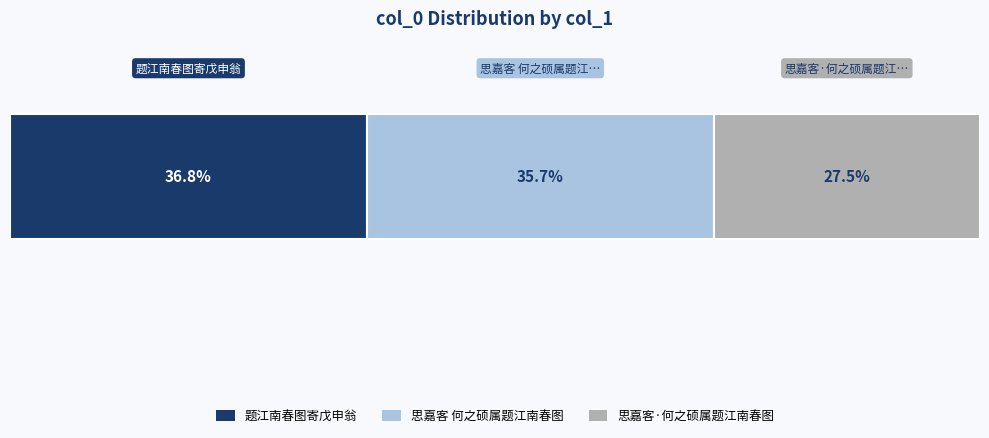

What are all the series names shown in the legend?

题江南春图寄戊申翁, 思嘉客 何之硕属题江南春图, 思嘉客·何之硕属题江南春图